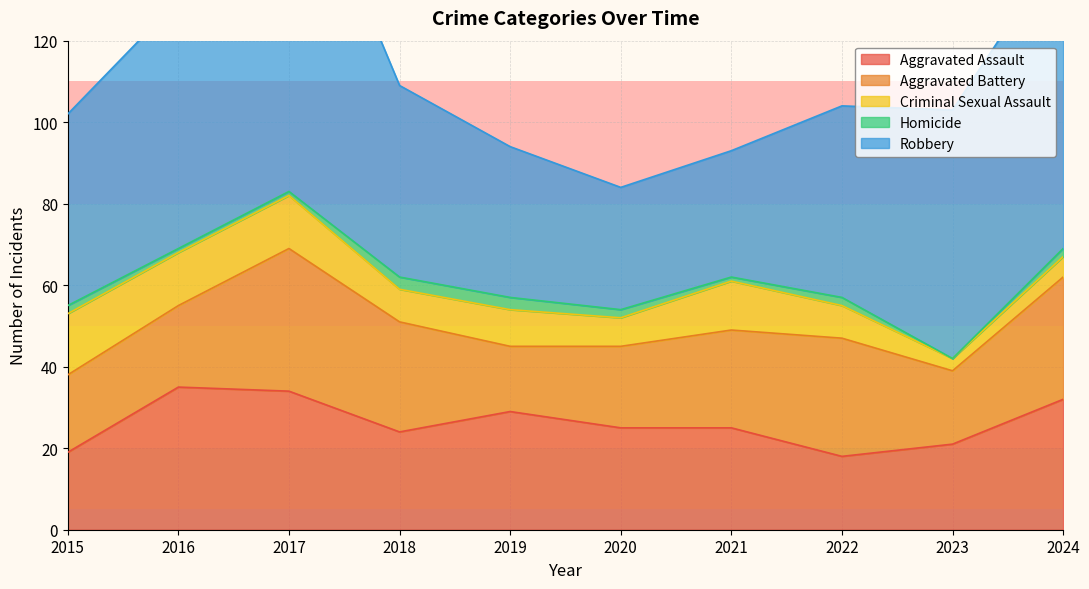

Rank the categories by Robbery value from lowest to highest.

2020, 2021, 2019, 2015, 2018, 2022, 2016, 2023, 2024, 2017